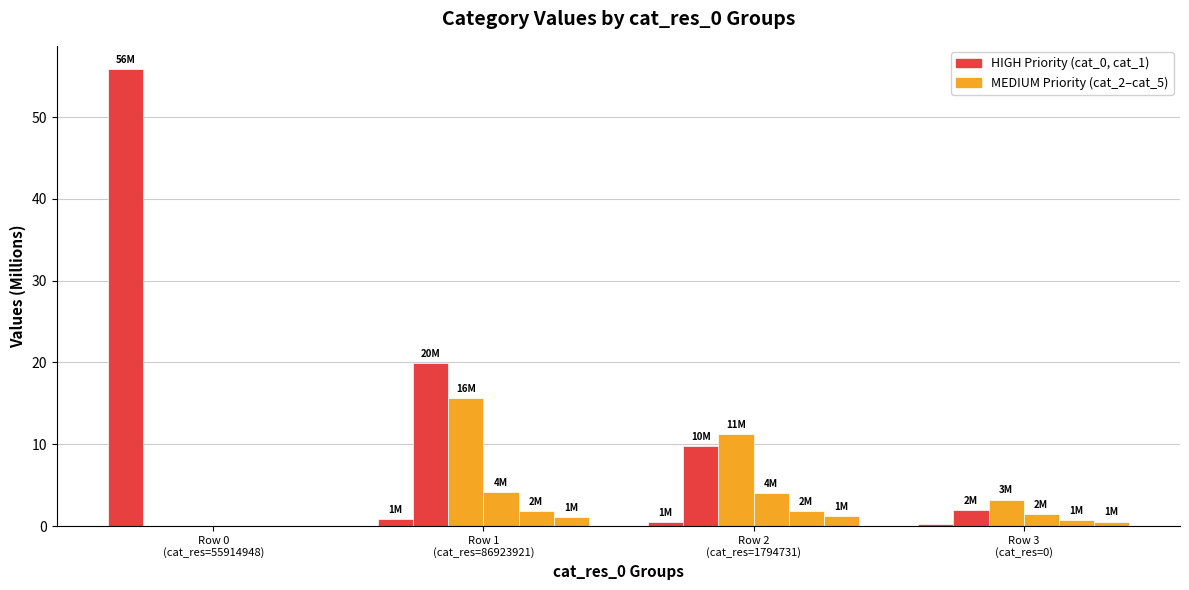

Count the number of categories in the chart.

4